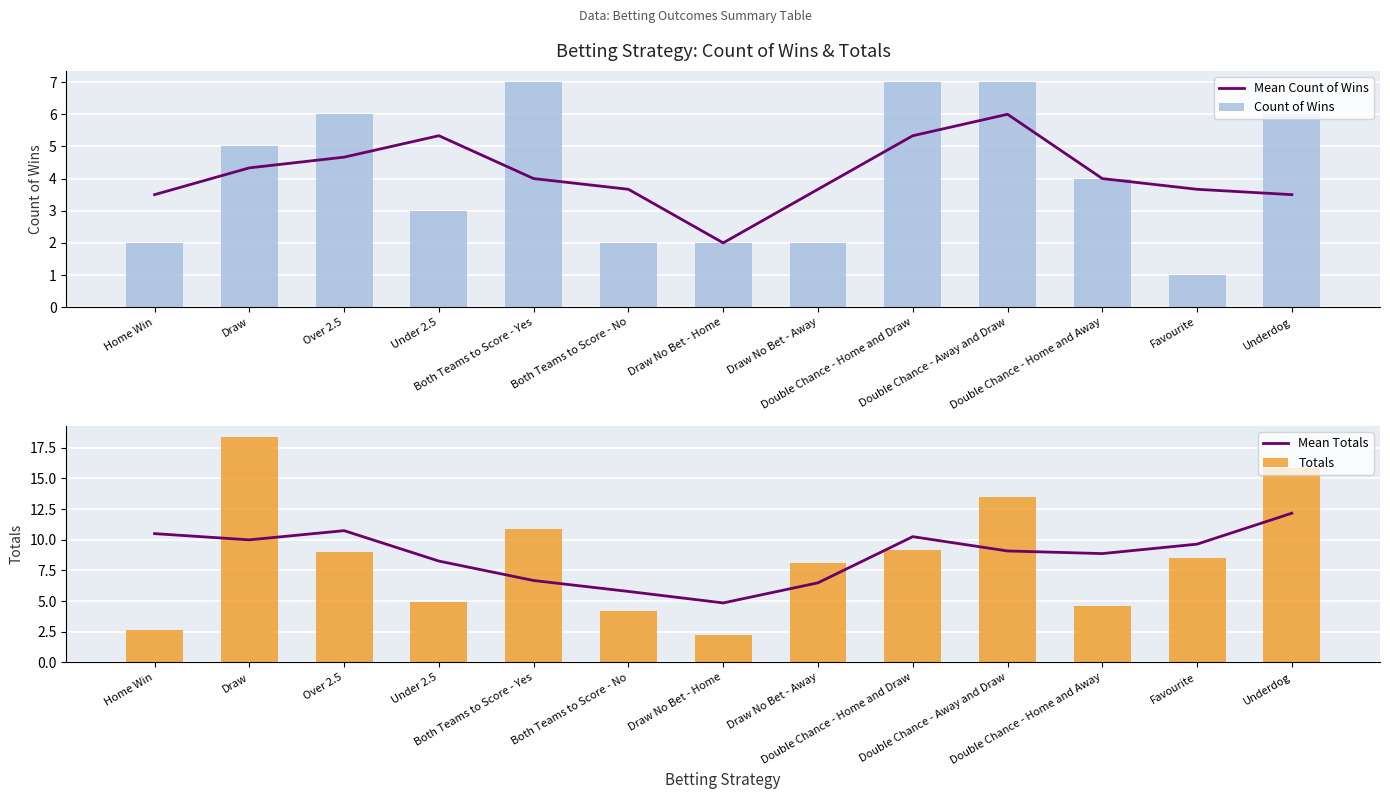

Between Home Win and Draw, which is larger?

Draw